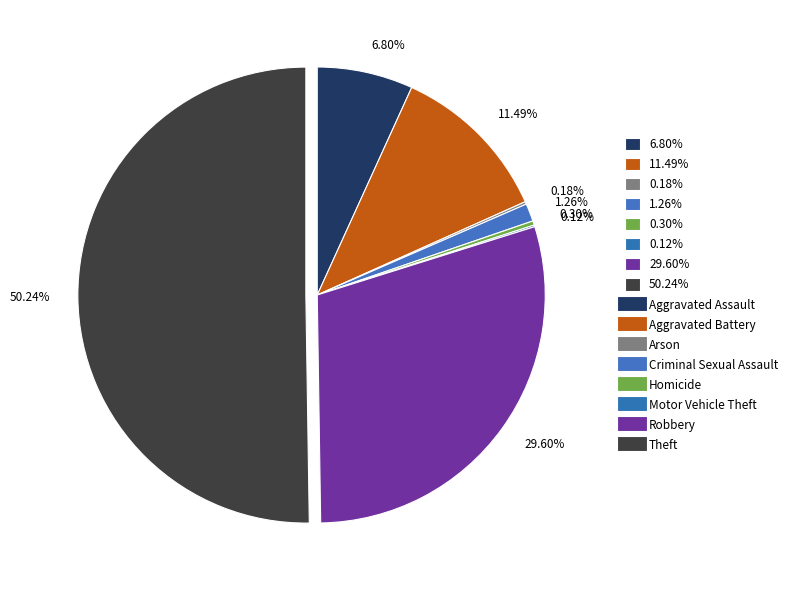

Which has a higher value, 11.49% or 6.80%?

11.49%